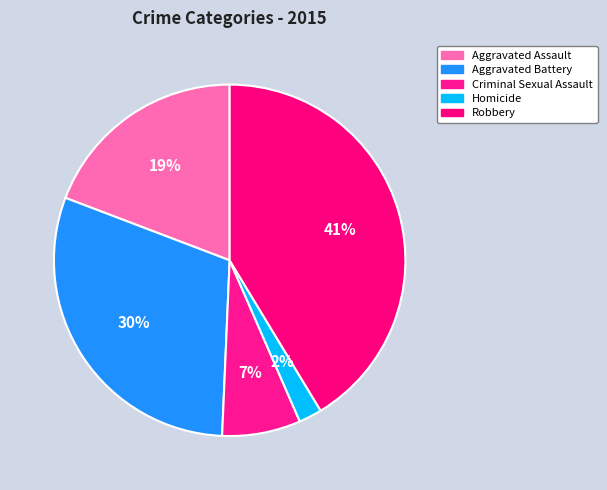

Does Homicide account for over 50% of the chart?

No